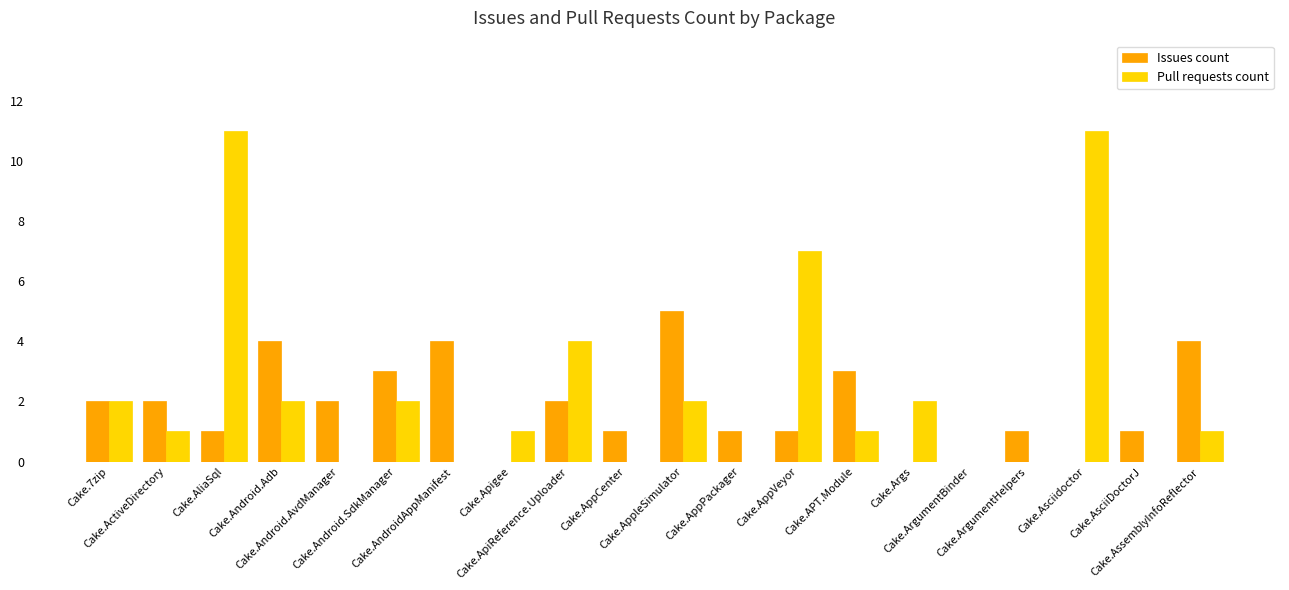

What is the greatest value displayed?

11